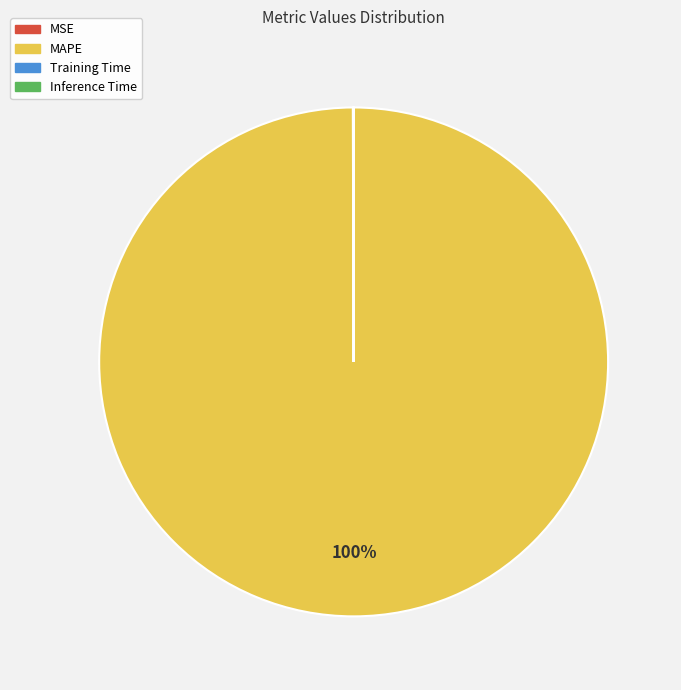

What is the largest slice in the pie chart?

MAPE